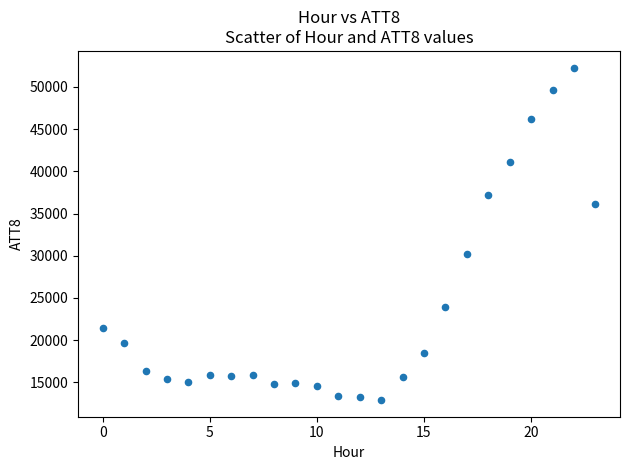

What is the range of Y values (max minus min)?

39400